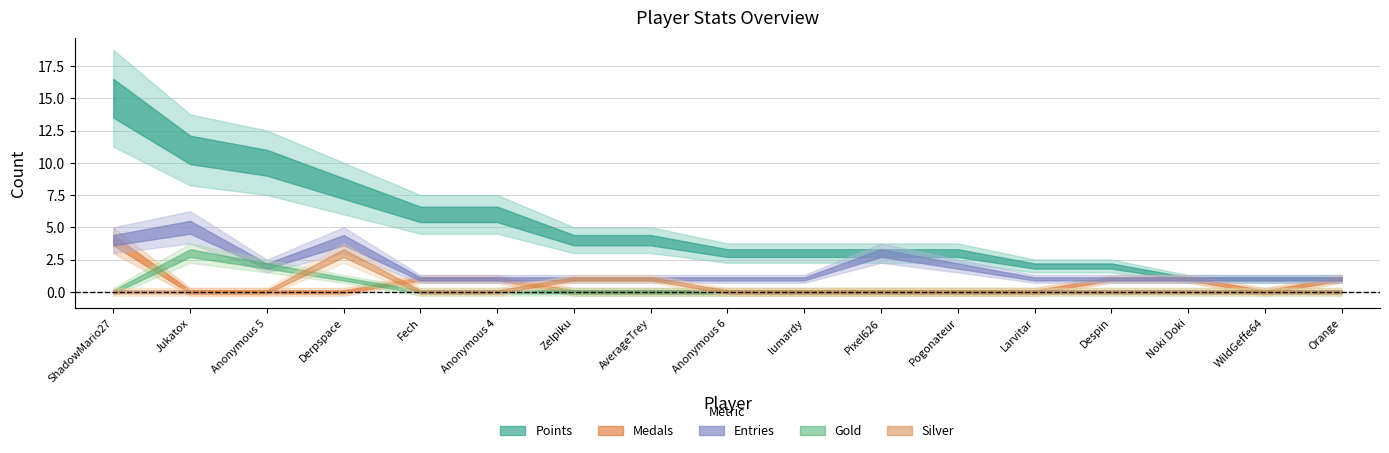

Which series changed the most between Fech and Orange?

Points